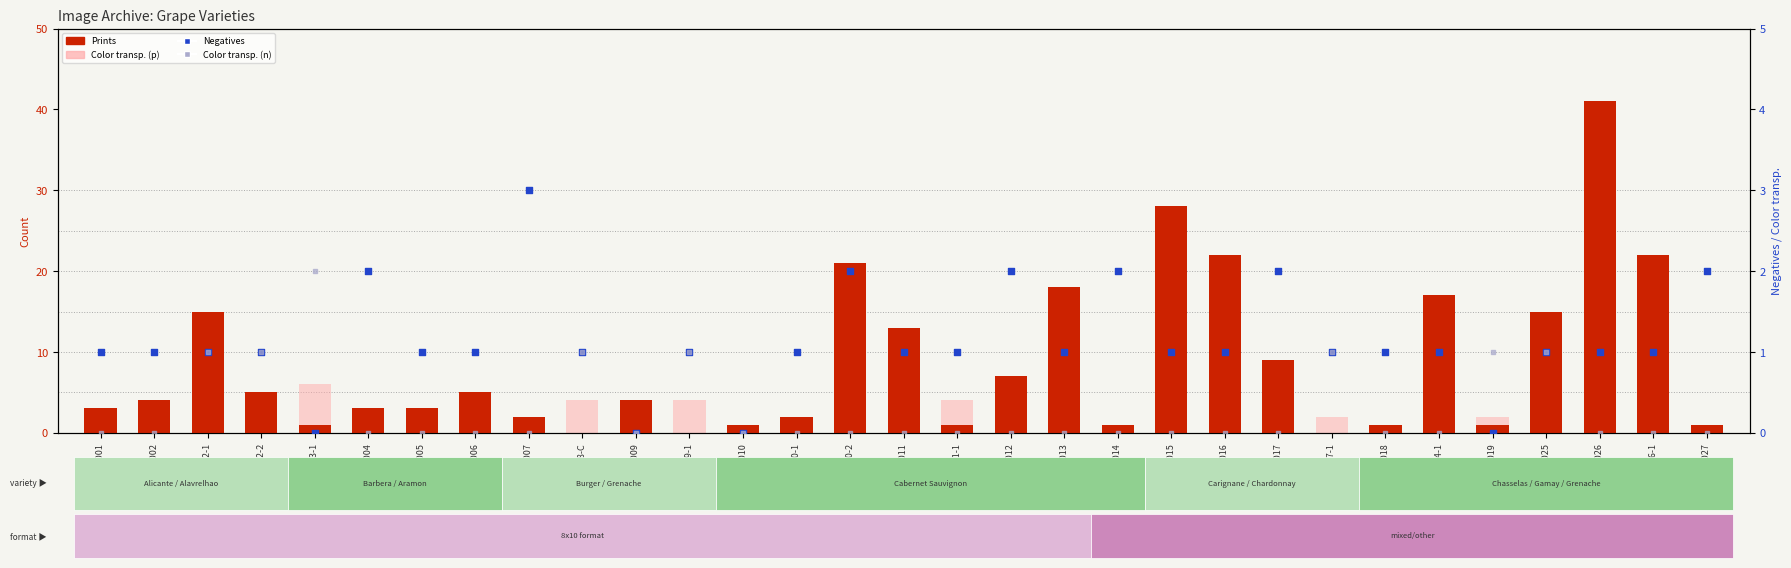

Which series has the largest Y range (max minus min)?

Prints